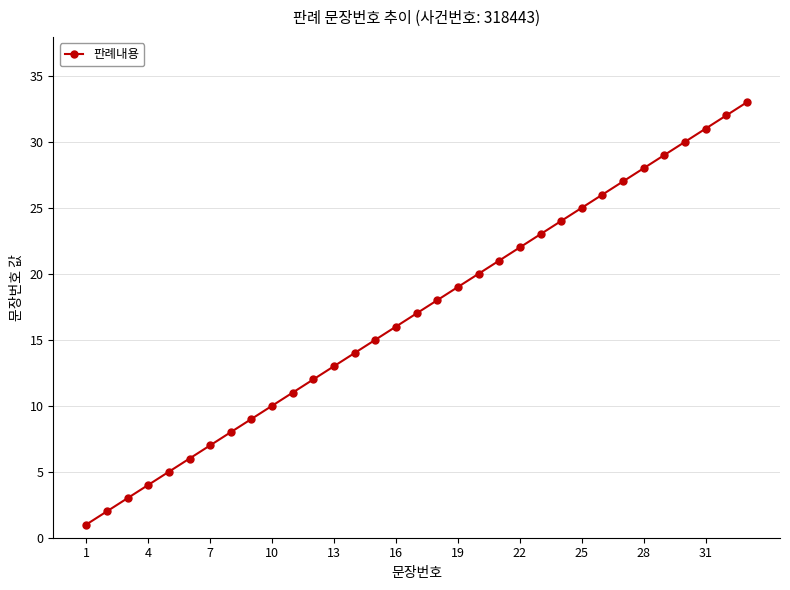

What is the sum of all values?

561